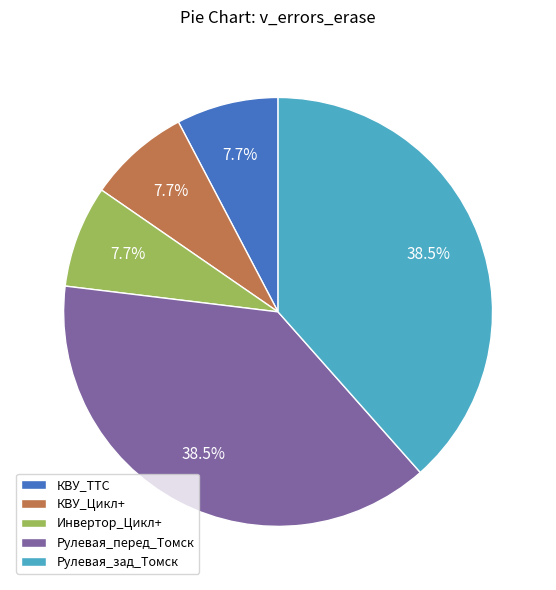

Is Рулевая_зад_Томск the majority of the pie?

No